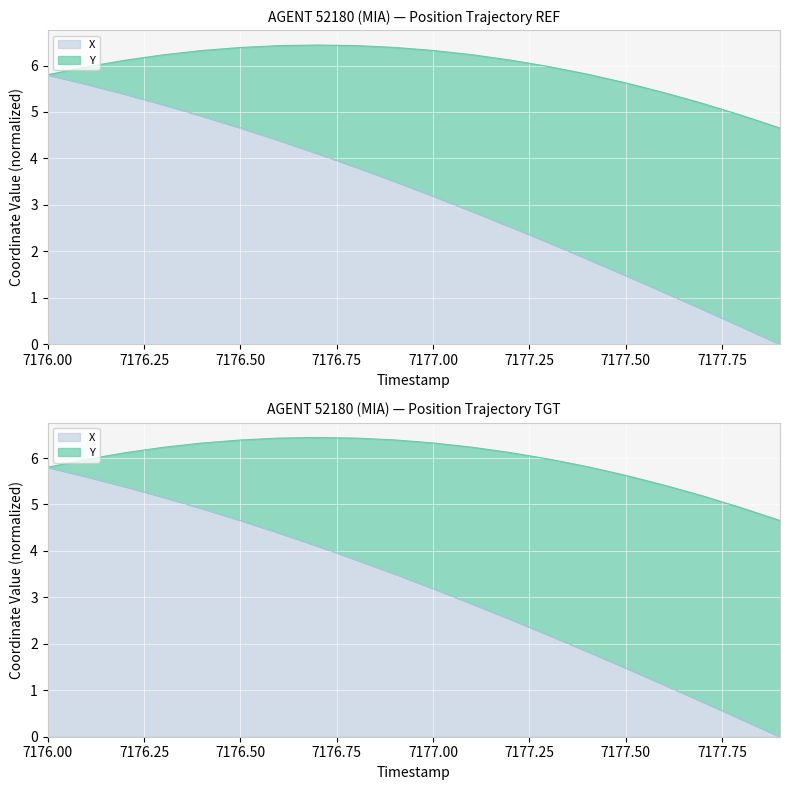

Reading right to left, extract all data points from this chart.

7177.9=0.0	7177.8=0.4	7177.7=0.7	7177.6=1.1	7177.5=1.5	7177.4=1.8	7177.3=2.2	7177.2=2.5	7177.1=2.9	7177.0=3.2	7176.9=3.5	7176.8=3.8	7176.7=4.1	7176.6=4.4	7176.5=4.7	7176.4=4.9	7176.3=5.2	7176.2=5.4	7176.1=5.6	7176.0=5.8